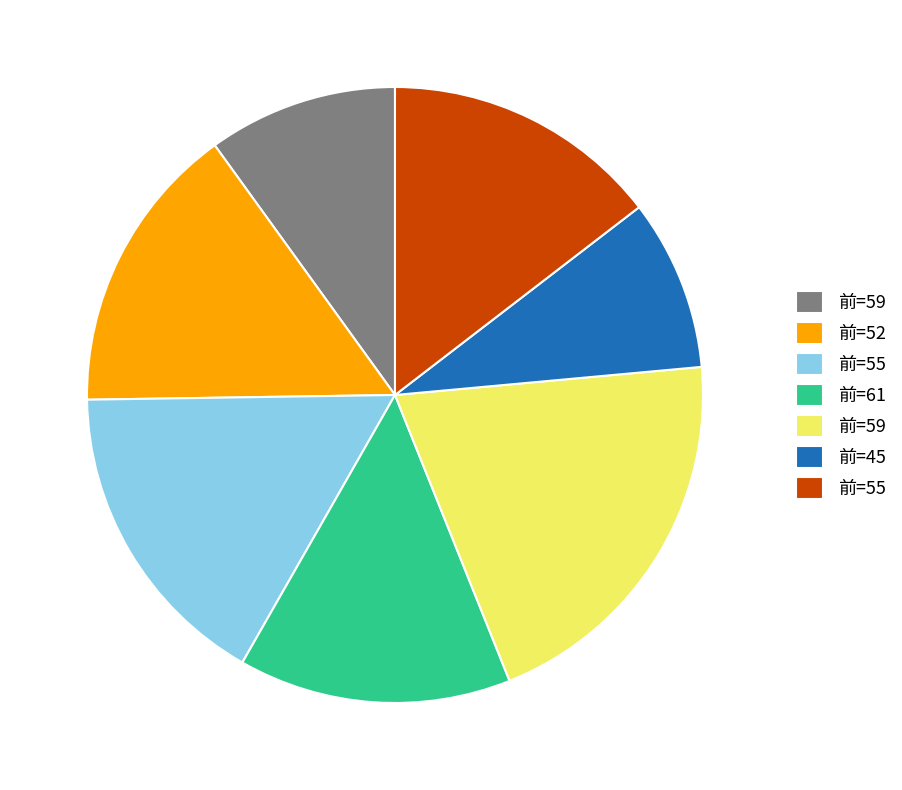

Is there any slice that represents more than half of the pie?

No